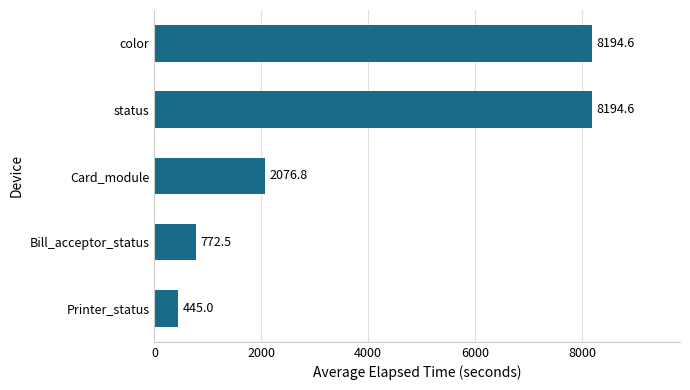

What is the label of the 1st bar from the top?

color